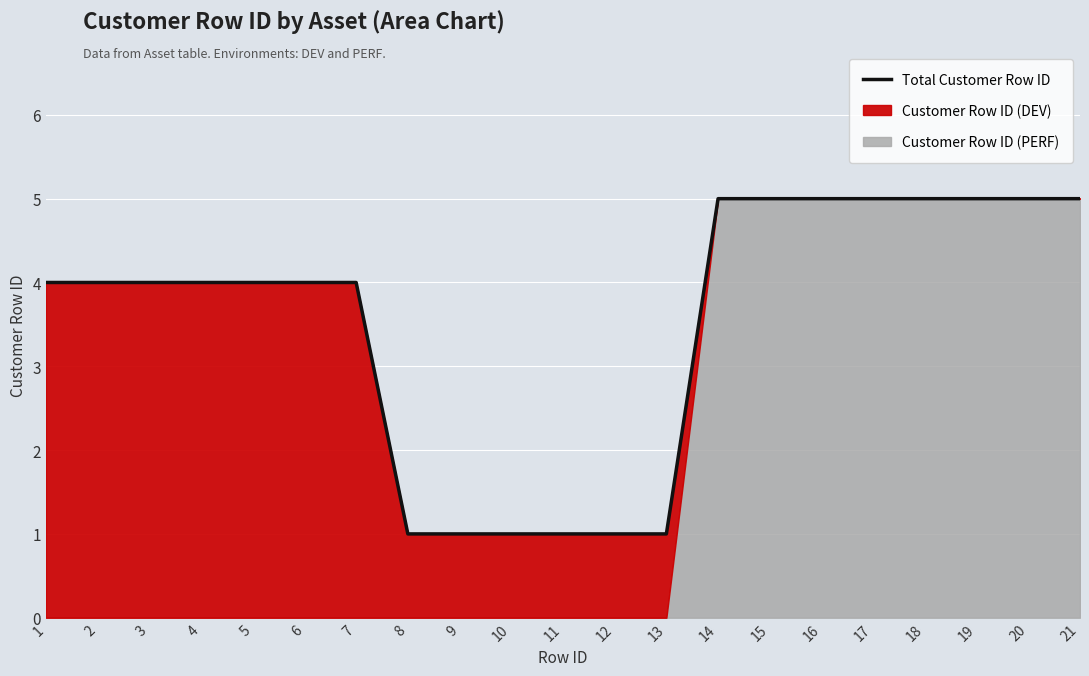

What is the value of the 9th point from the left?

1